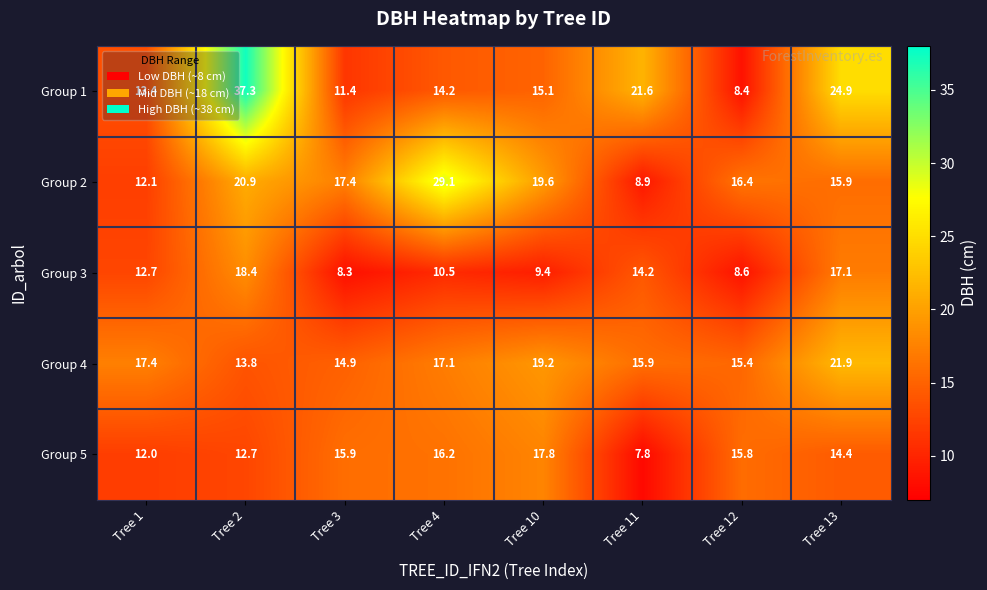

What is the difference between the second highest and second lowest values in the Group 1 series?

13.5